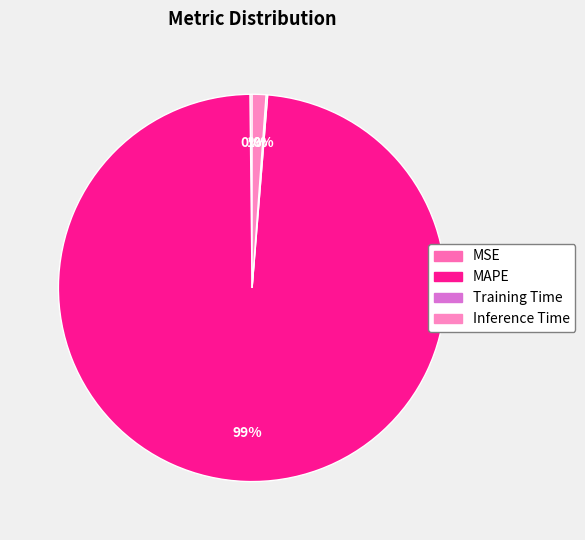

How many segments does this pie chart have?

4